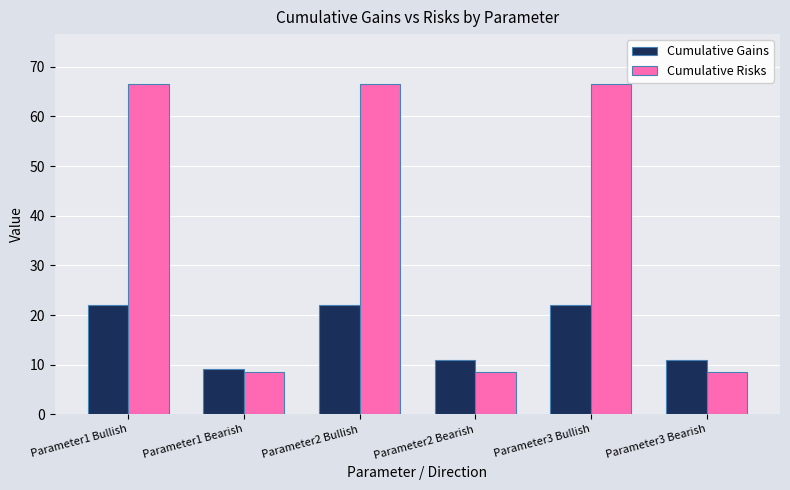

How many data points does each series have?

6